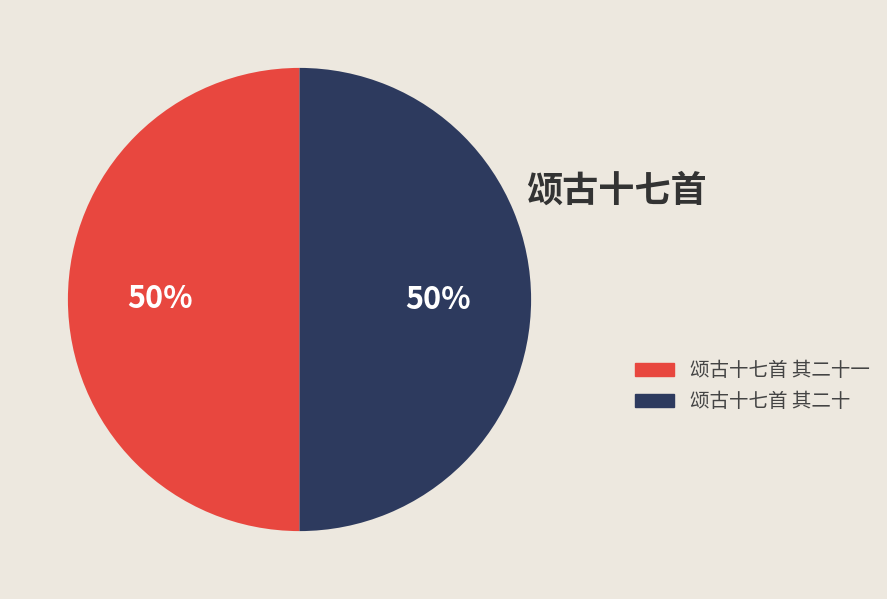

What is the ratio of the value at 颂古十七首 其二十 to the value at 颂古十七首 其二十一?

1.0